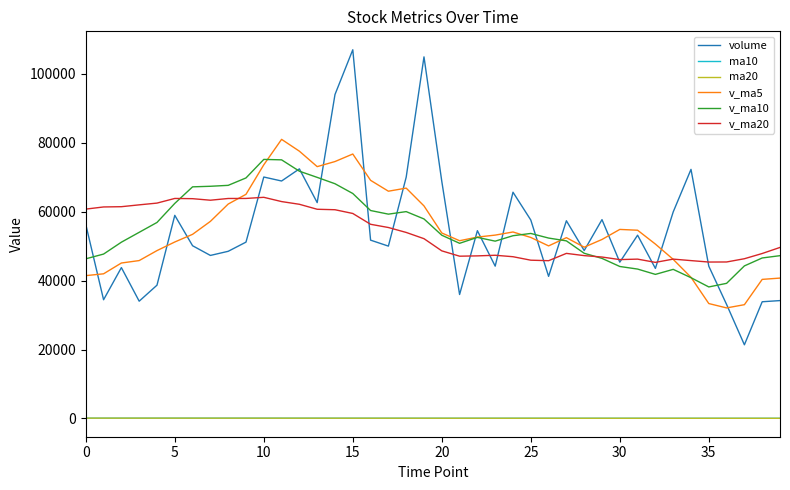

What is the greatest value displayed?

106986.1